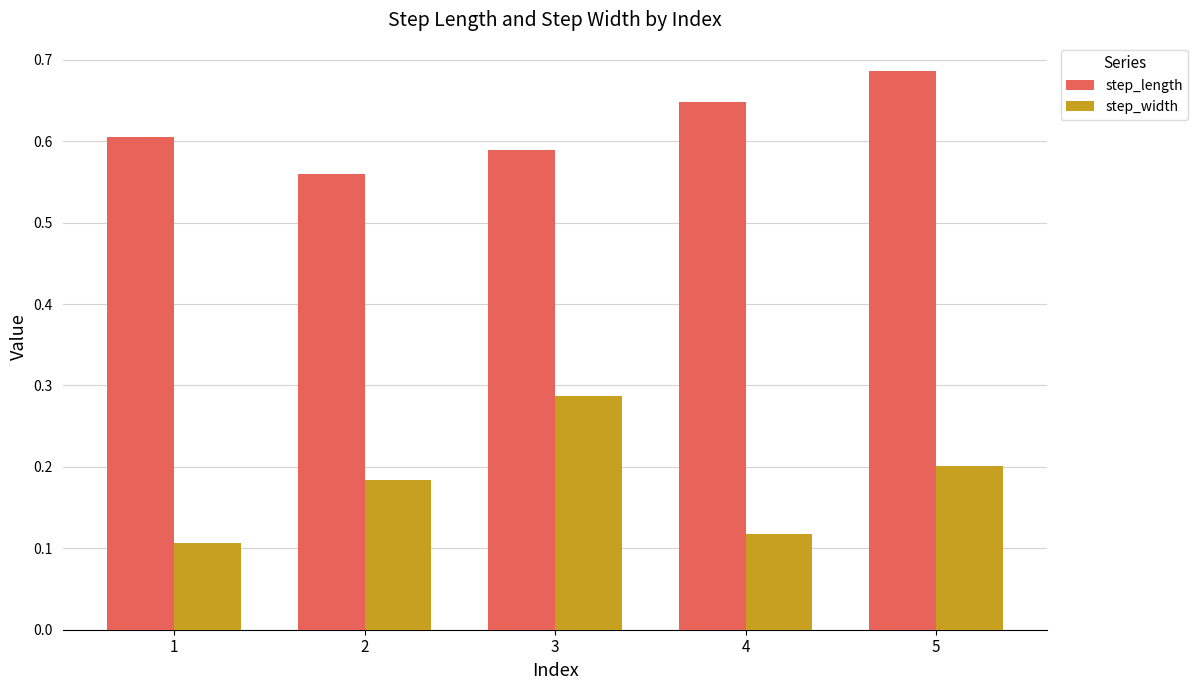

What is the sum of the step_length values at 2 and 5?

1.2